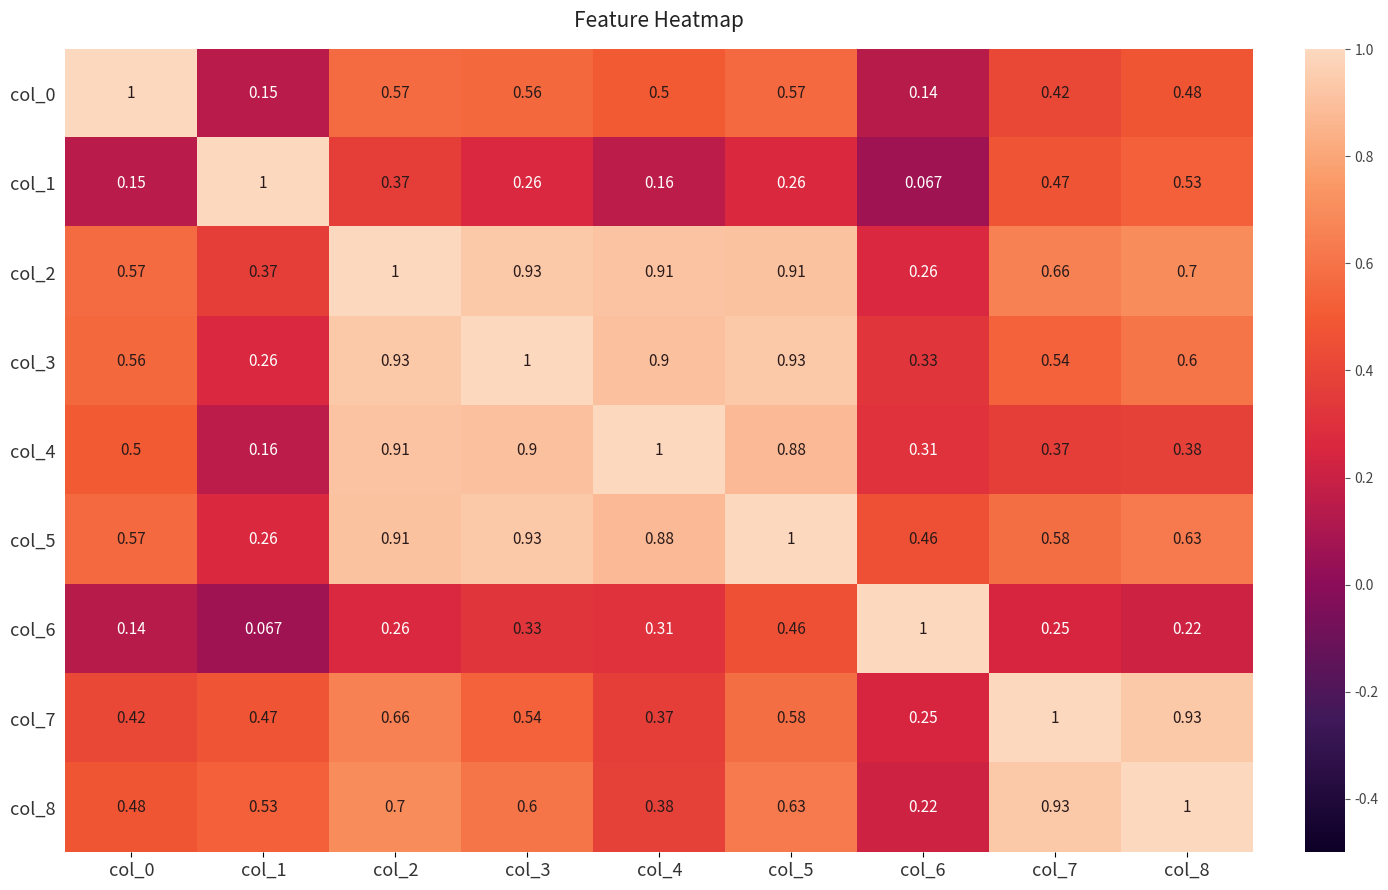

Count the number of data series in this chart.

9